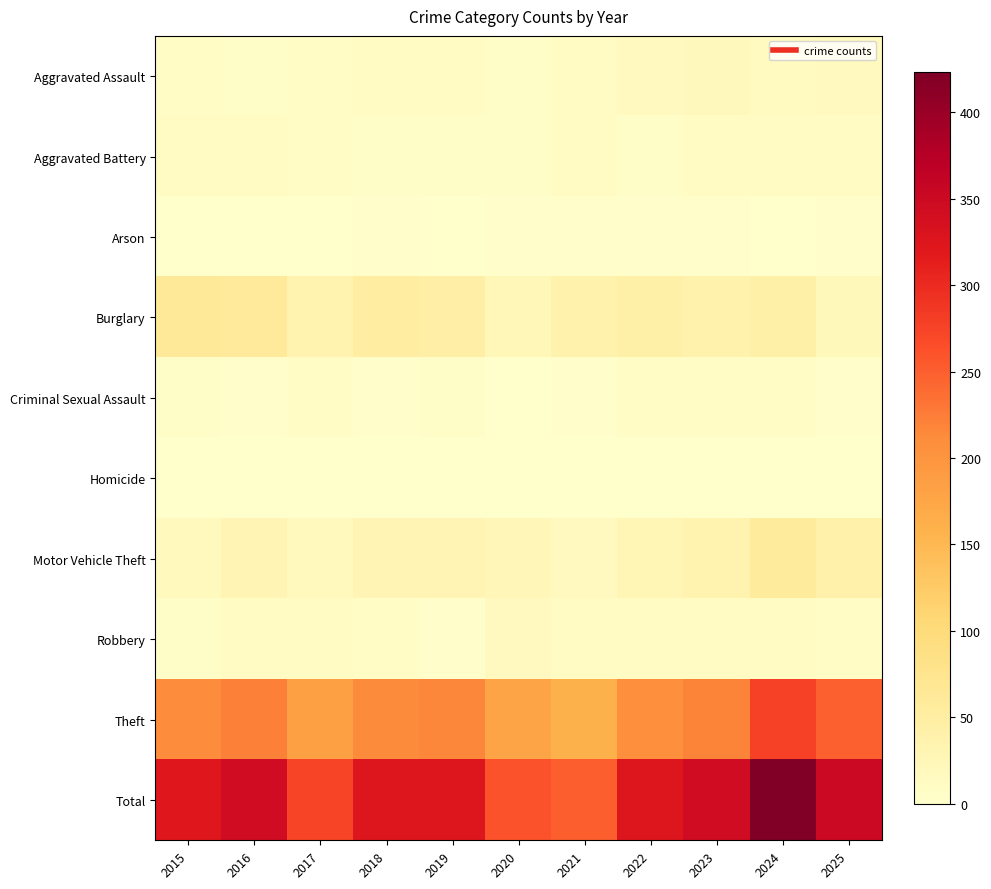

Which has a higher value, 2020 or 2022?

2022